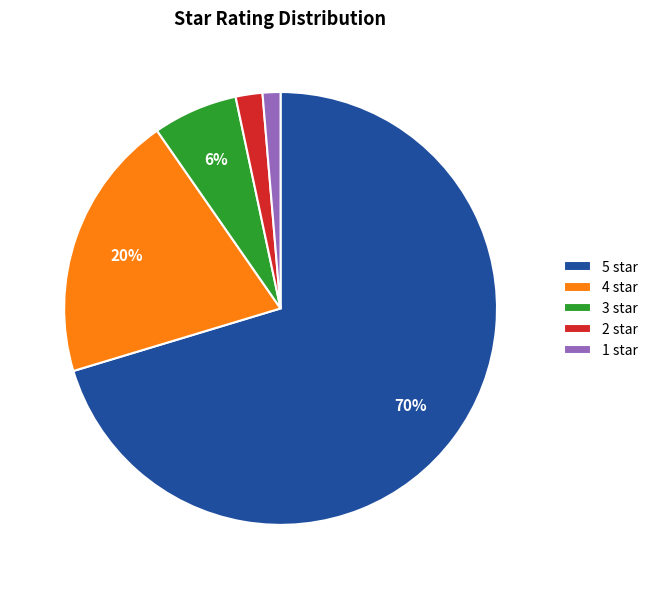

To the nearest percent, what portion does 2 star represent?

2%